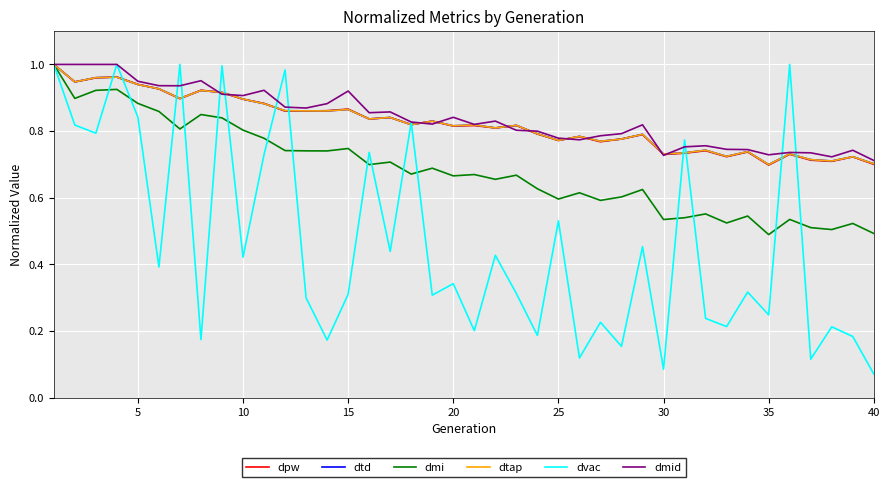

At how many categories does at least one series exceed 0?

40